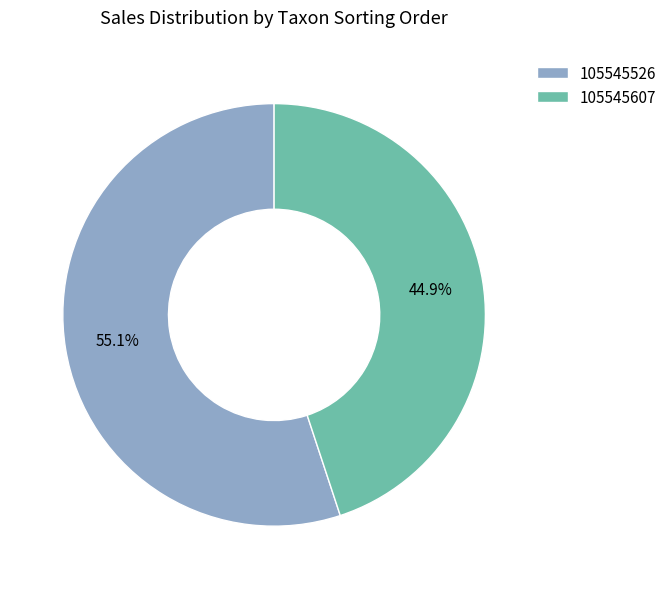

To the nearest percent, what percentage of the pie is 105545607?

45%